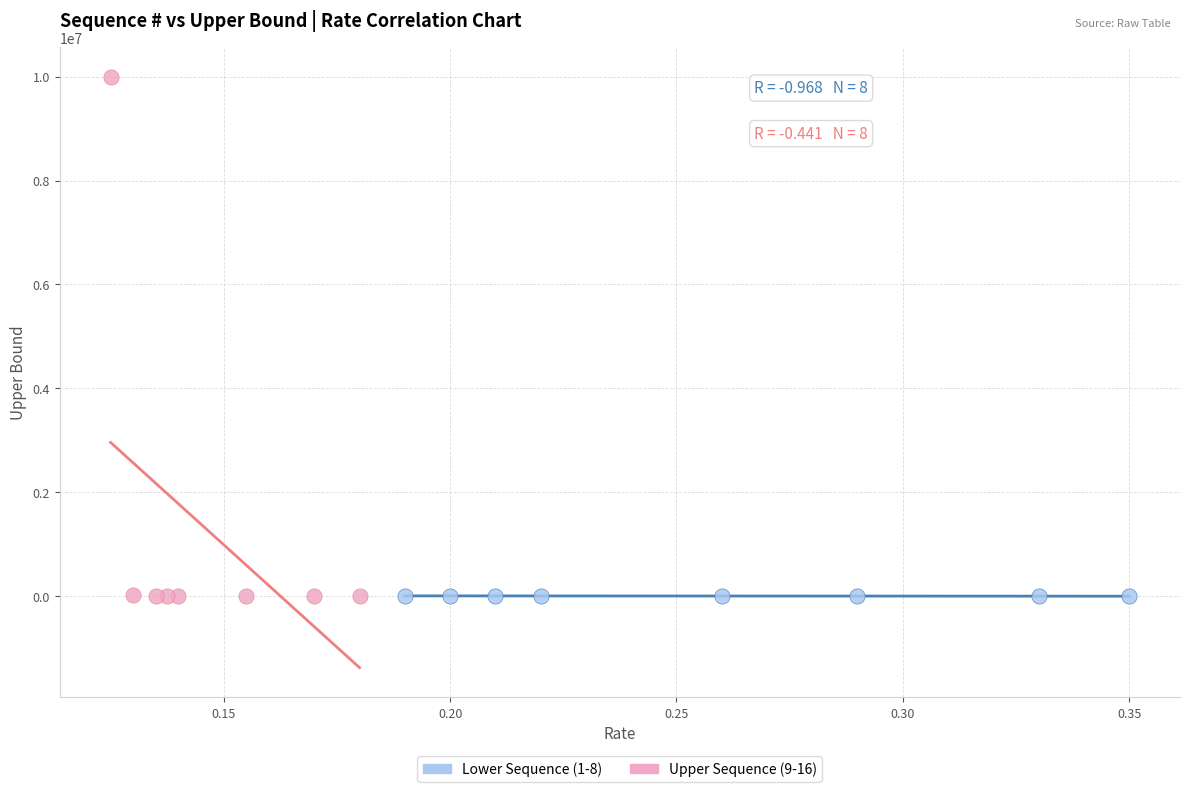

Which series has the largest Y range (max minus min)?

Upper Sequence (9-16)